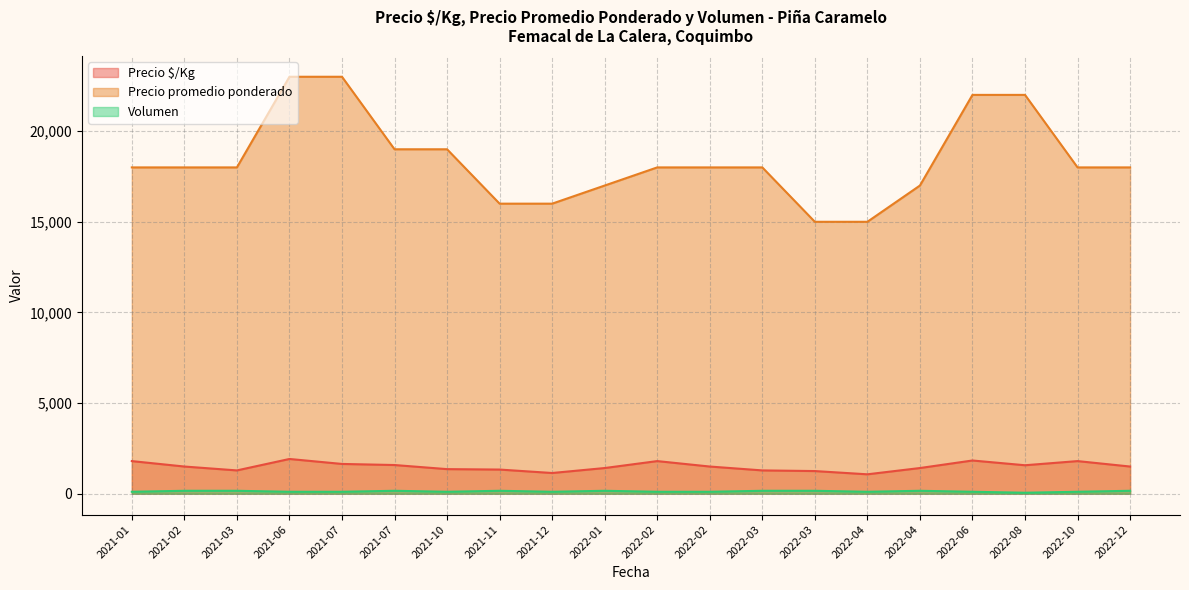

True or false: Precio $/Kg and Precio promedio ponderado cross at least once.

False